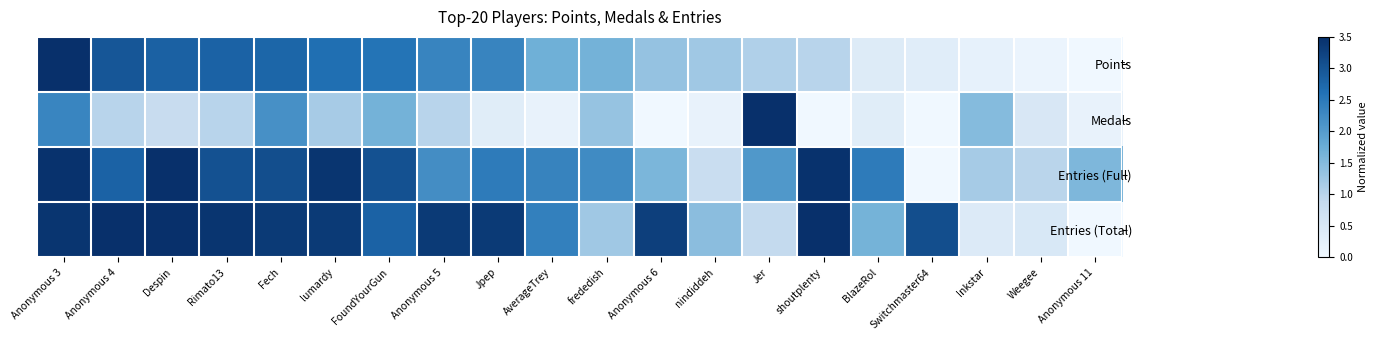

Rank the series by their maximum value, from highest to lowest.

Points, Medals, Entries (Full), Entries (Total)